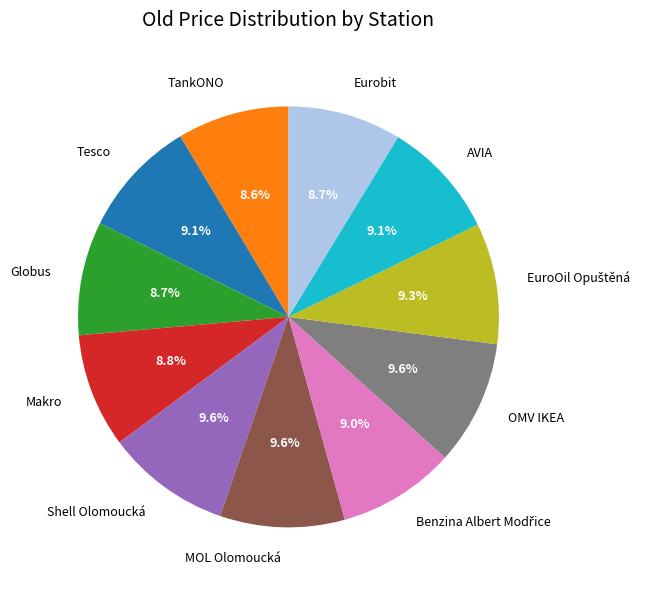

Which has a higher value, AVIA or MOL Olomoucká?

MOL Olomoucká